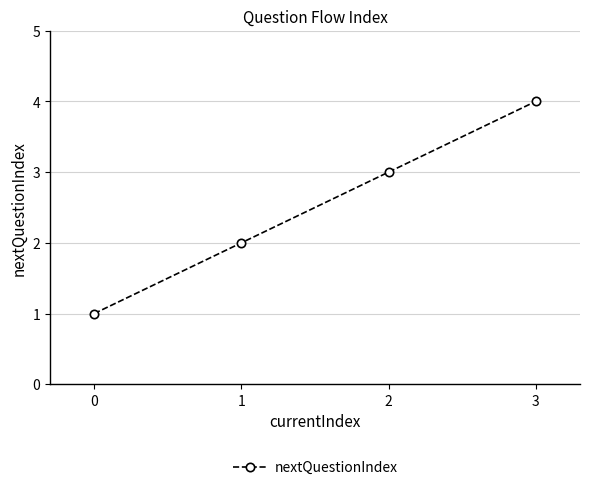

Which has a higher value, 0 or 3?

3